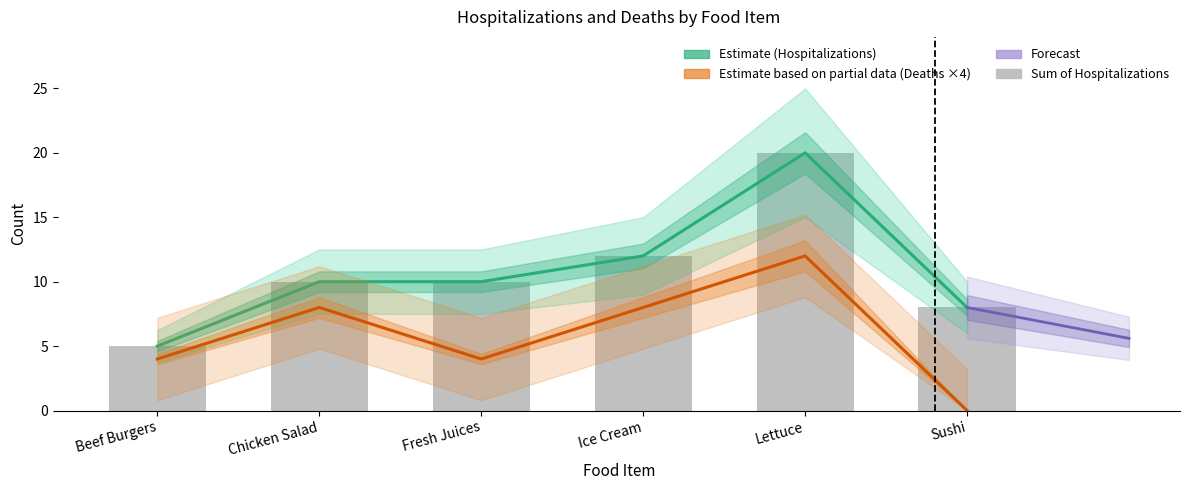

What is the label of the 4th bar from the right?

Fresh Juices